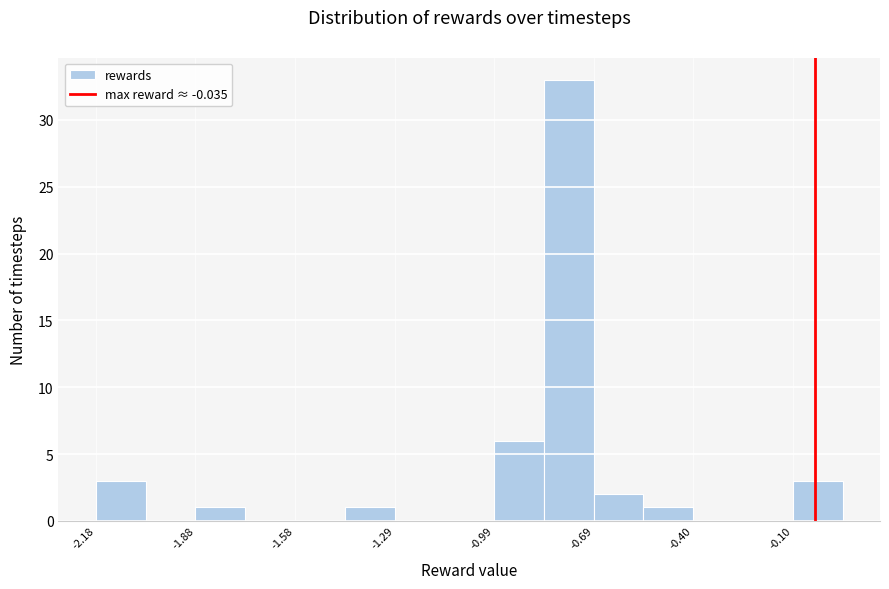

Read against the x-axis, roughly where is the centre of the tallest bar?

-0.75